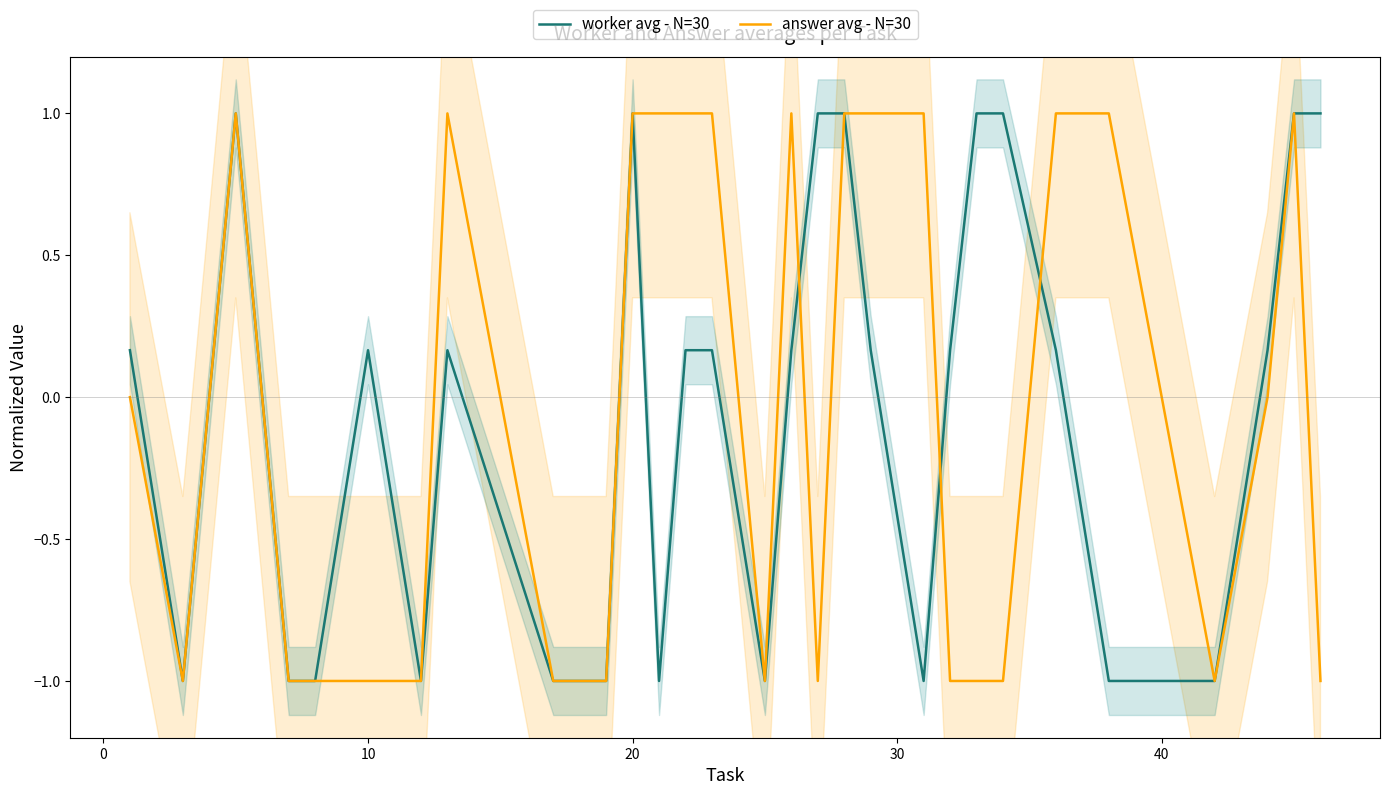

What is the lowest value of the worker avg - N=30 series?

-1.0